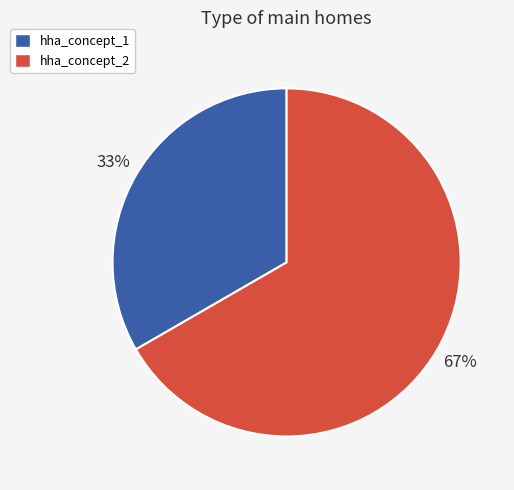

What is the largest slice in the pie chart?

hha_concept_2